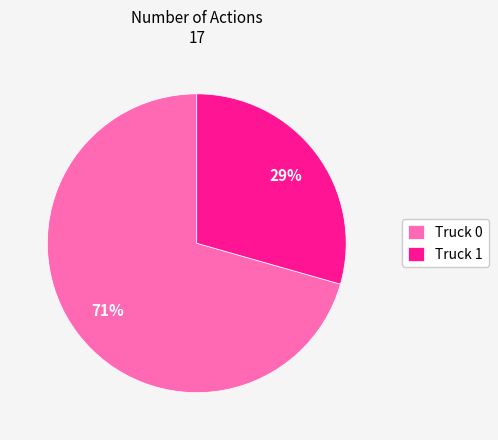

Is it true that Truck 1 is 29% of the pie?

True